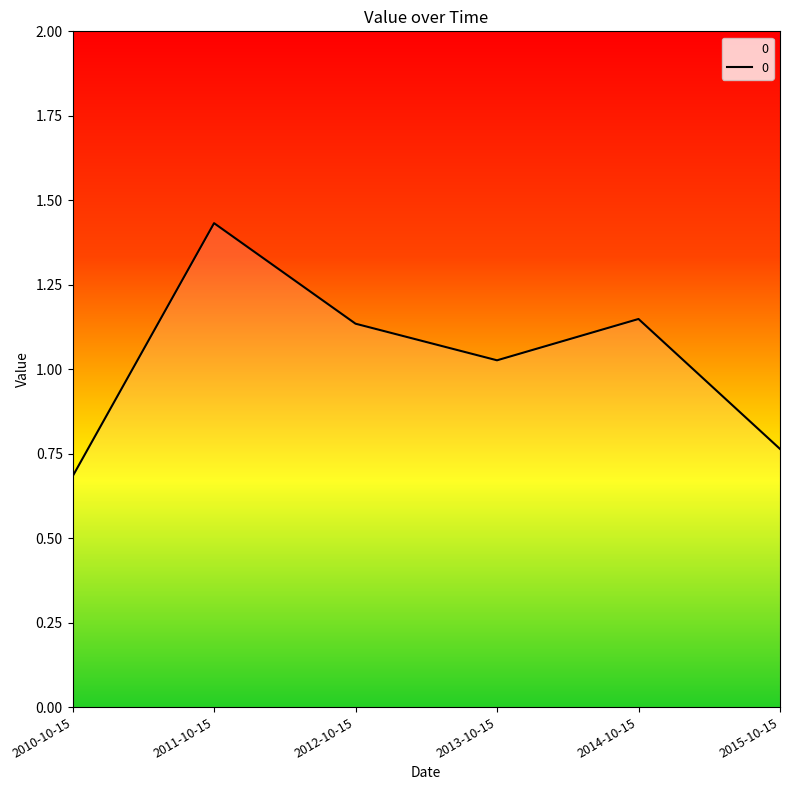

Does the chart have visible grid lines?

No